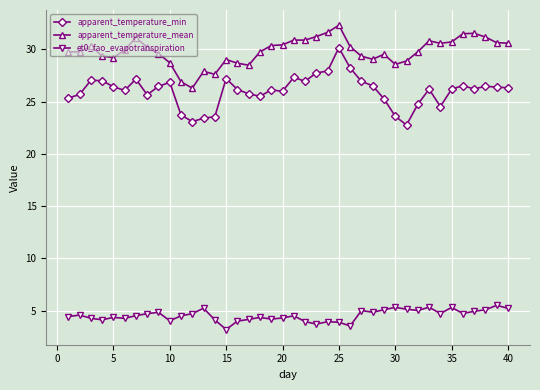

List the series in order of their overall mean, lowest first.

et0_fao_evapotranspiration, apparent_temperature_min, apparent_temperature_mean